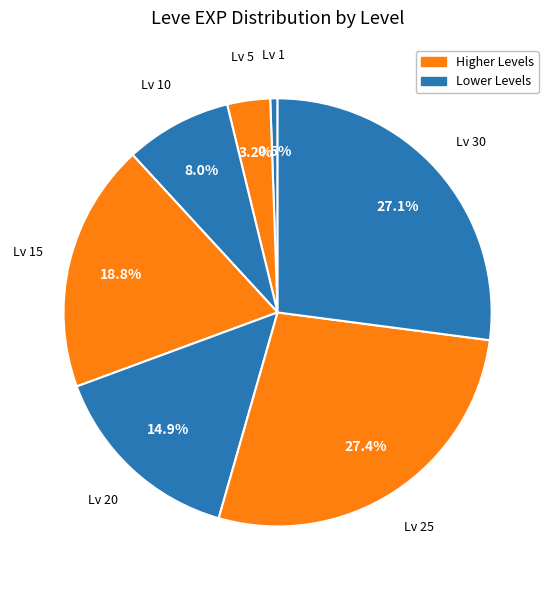

Does Lv 20 represent more than half of the total?

No